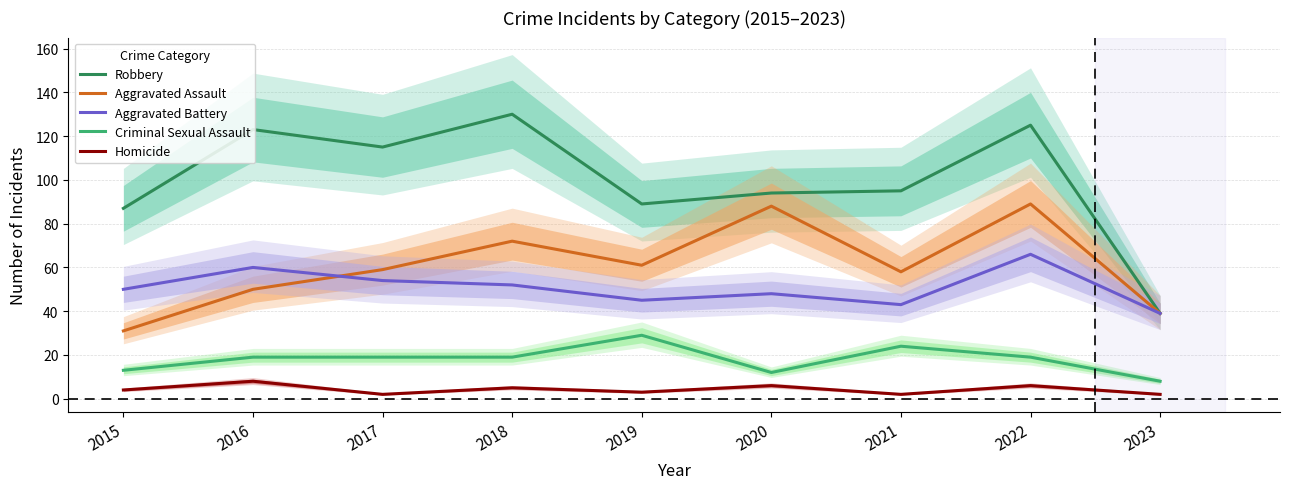

What is the sum of the Aggravated Assault values at 2016 and 2023?

89